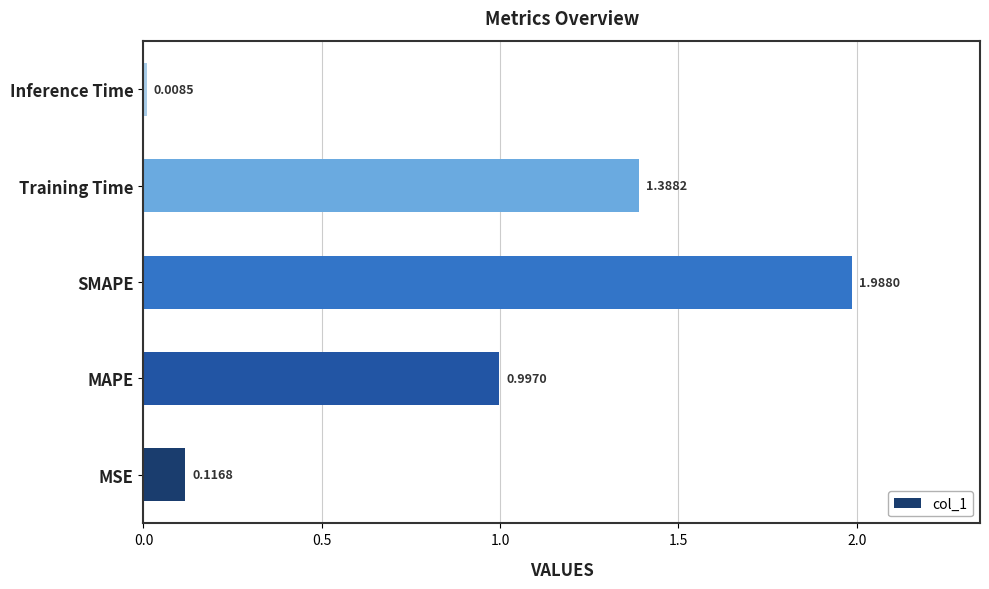

Which label corresponds to the smallest value in the chart?

Inference Time